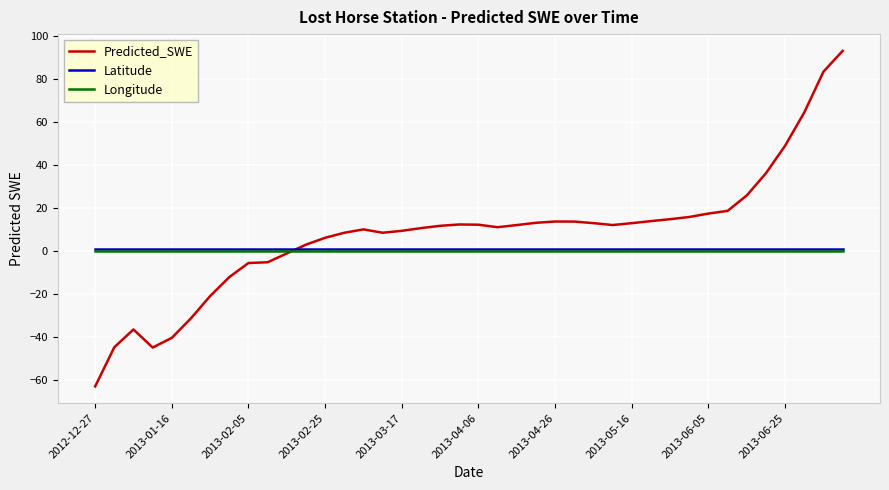

Which series has the largest range (max minus min)?

Predicted_SWE